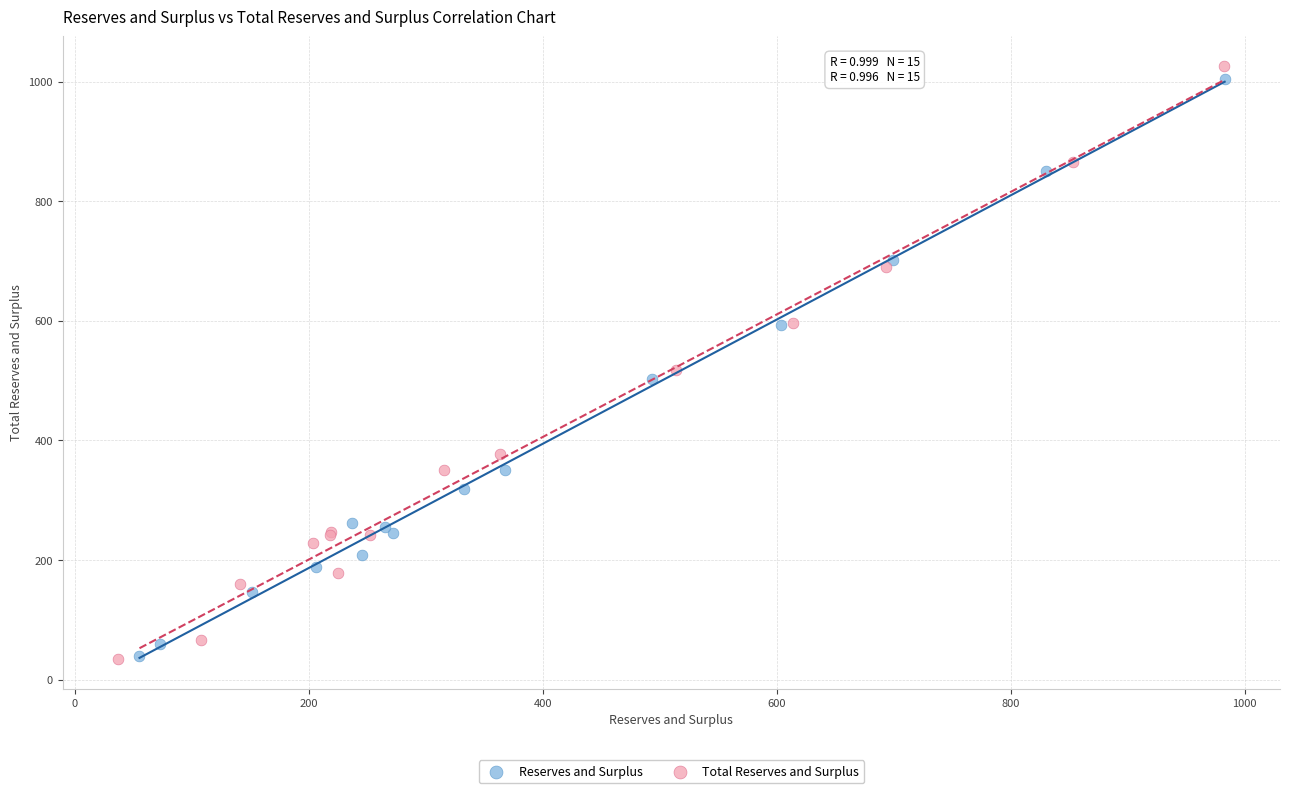

Which series has the widest spread of Y values?

Total Reserves and Surplus